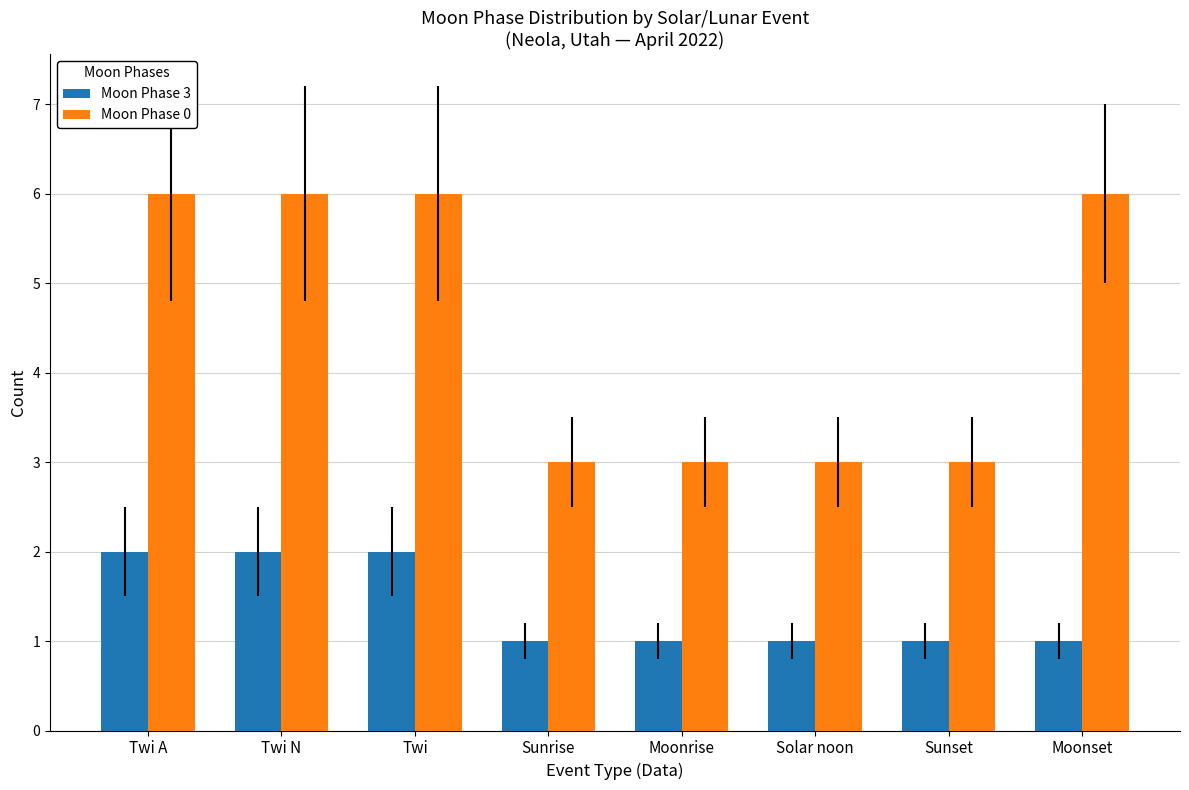

What is the average value of the Moon Phase 3 series?

1